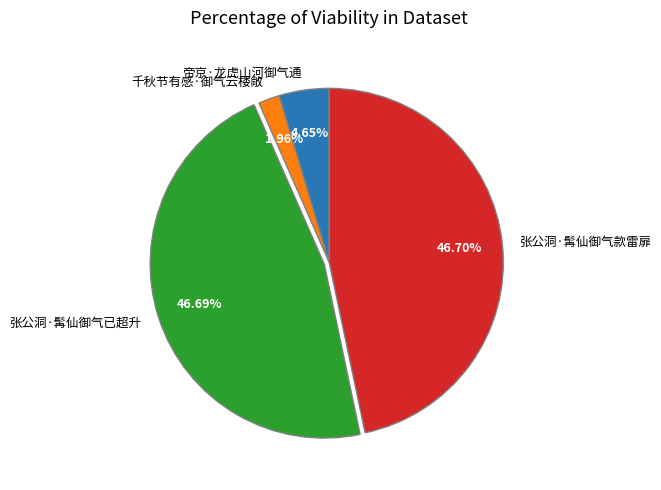

True or false: 张公洞·髯仙御气已超升 accounts for 57% of the total.

False